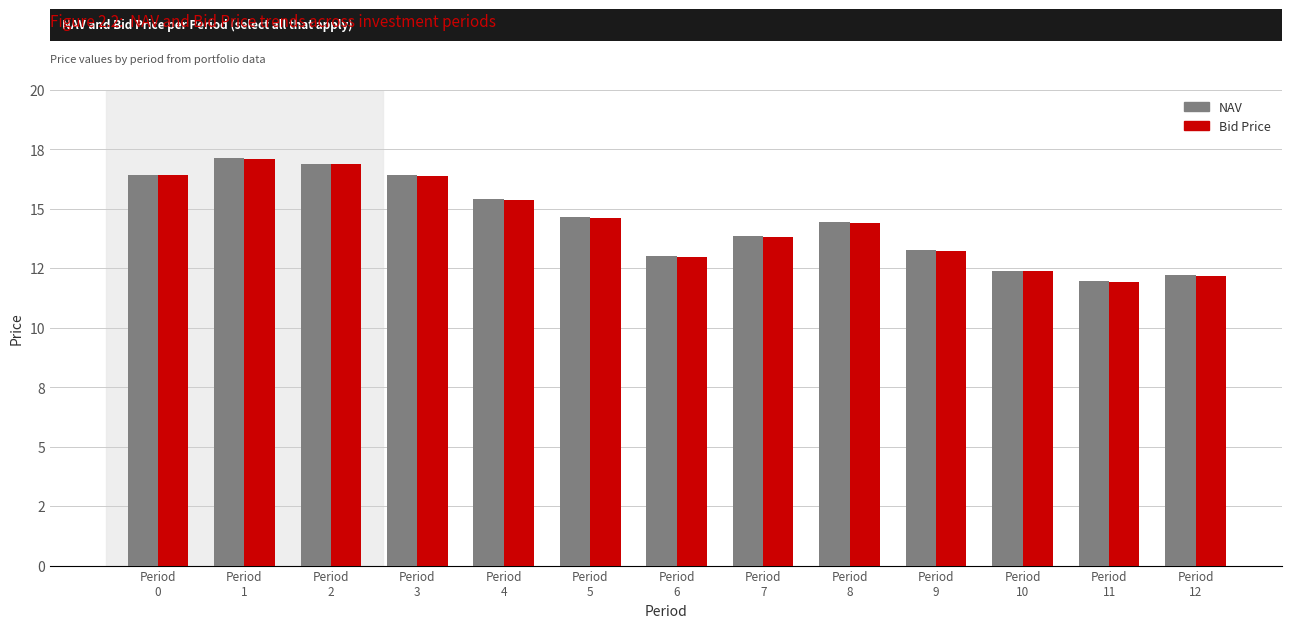

What are all the series names shown in the legend?

NAV, Bid Price